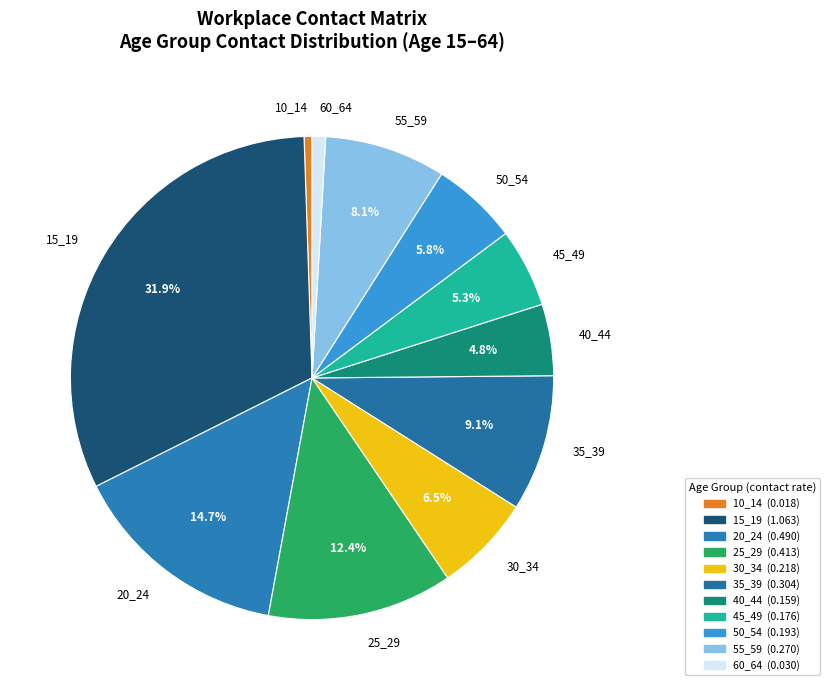

What is the total percentage of 55_59 and 30_34?

14.6%